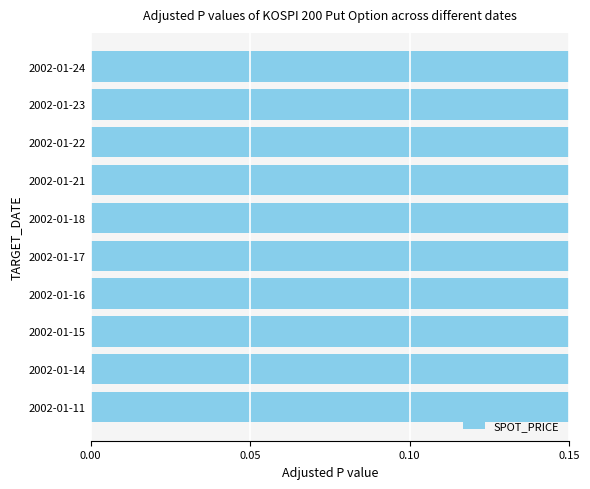

What is the minimum value shown in the chart?

0.9